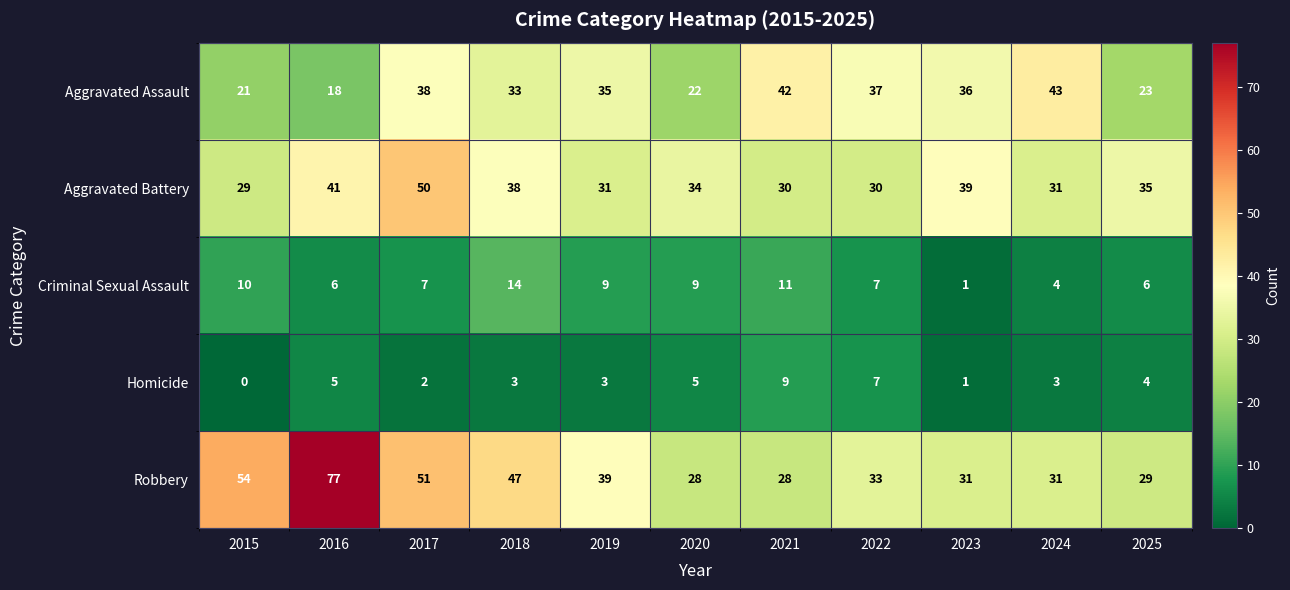

The value of Aggravated Assault at 2025 is 32. True or false?

False